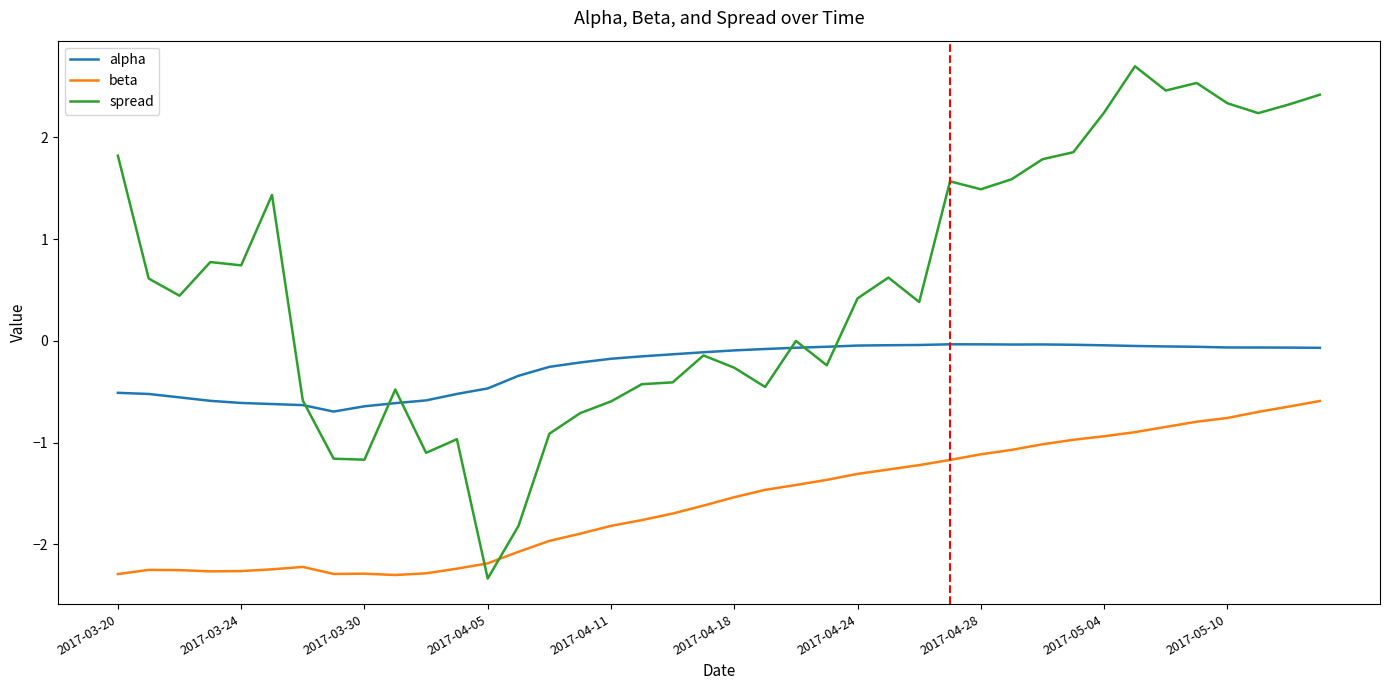

Is it true that spread equals 3.4 at 2017-05-10?

False